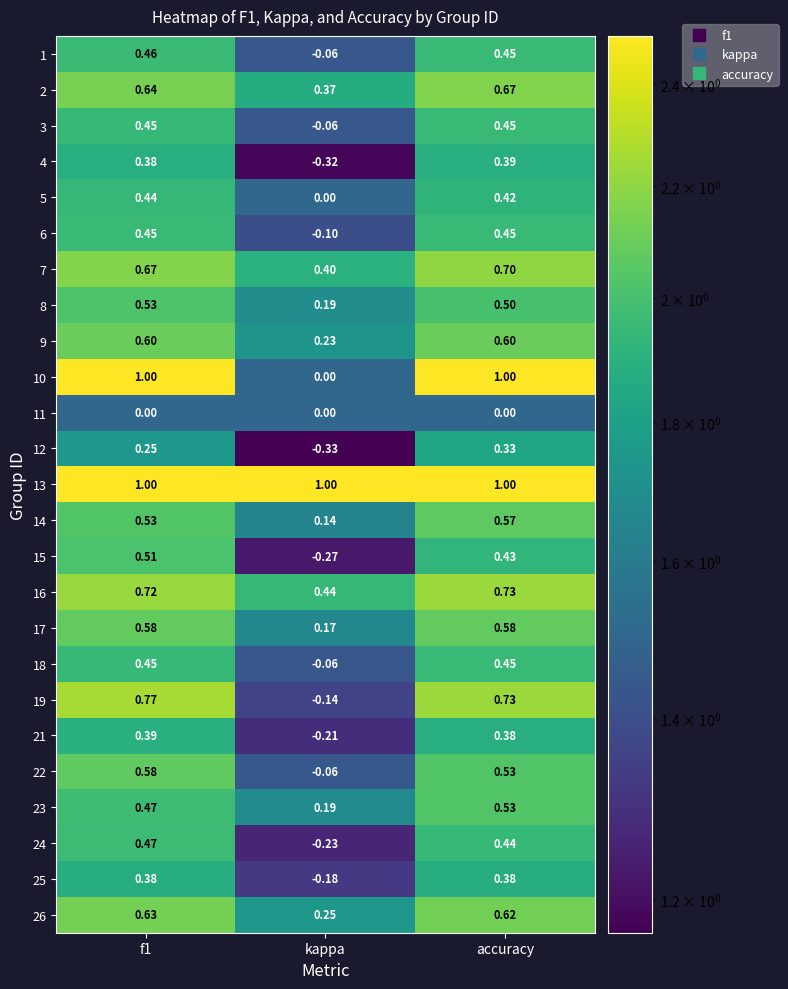

Is the value of 2 at f1 greater than the value of 13 at f1?

No